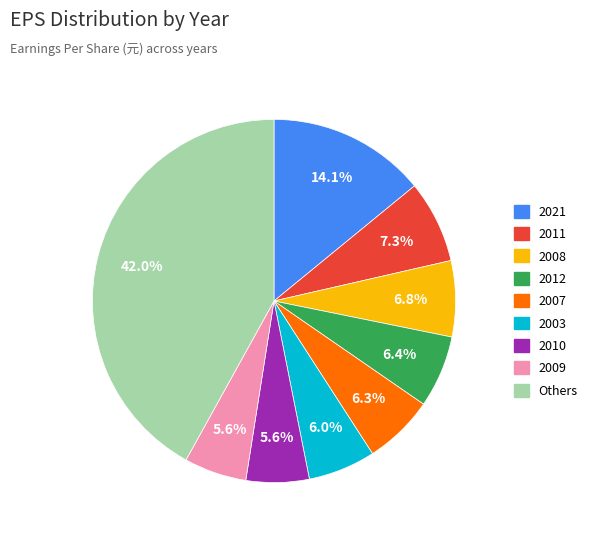

Is there any slice that represents more than half of the pie?

No